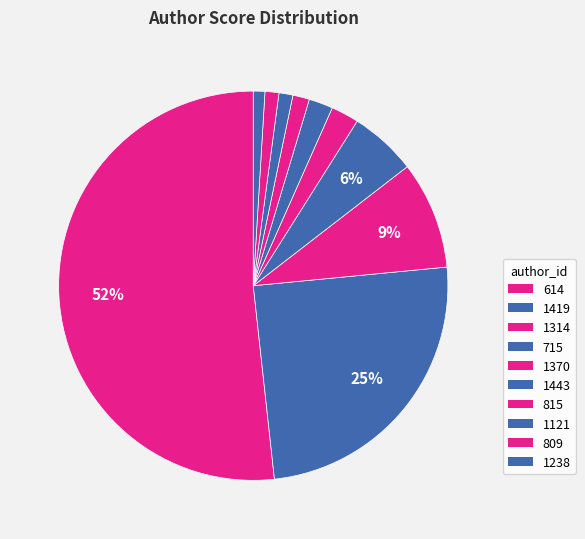

What is the largest slice in the pie chart?

614